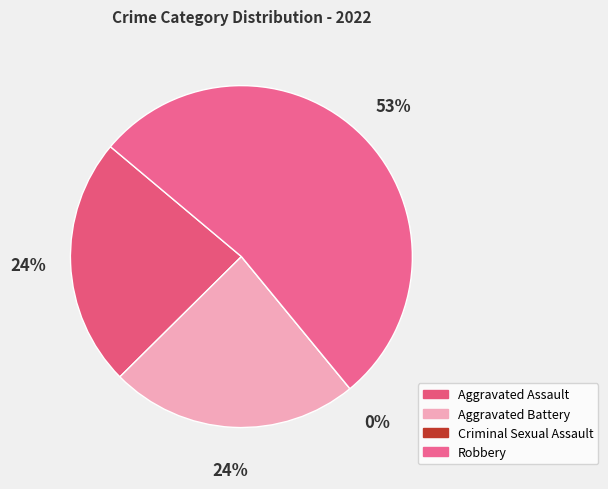

What is the ratio of the value at Robbery to the value at Aggravated Battery?

2.2